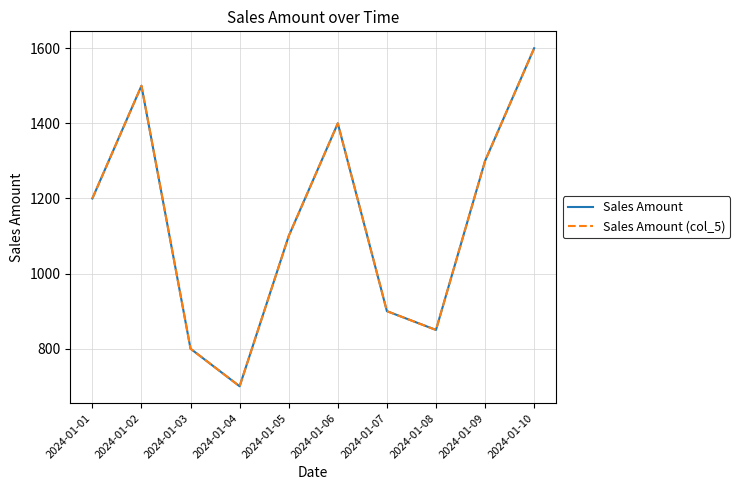

What is the minimum value for Sales Amount (col_5)?

700